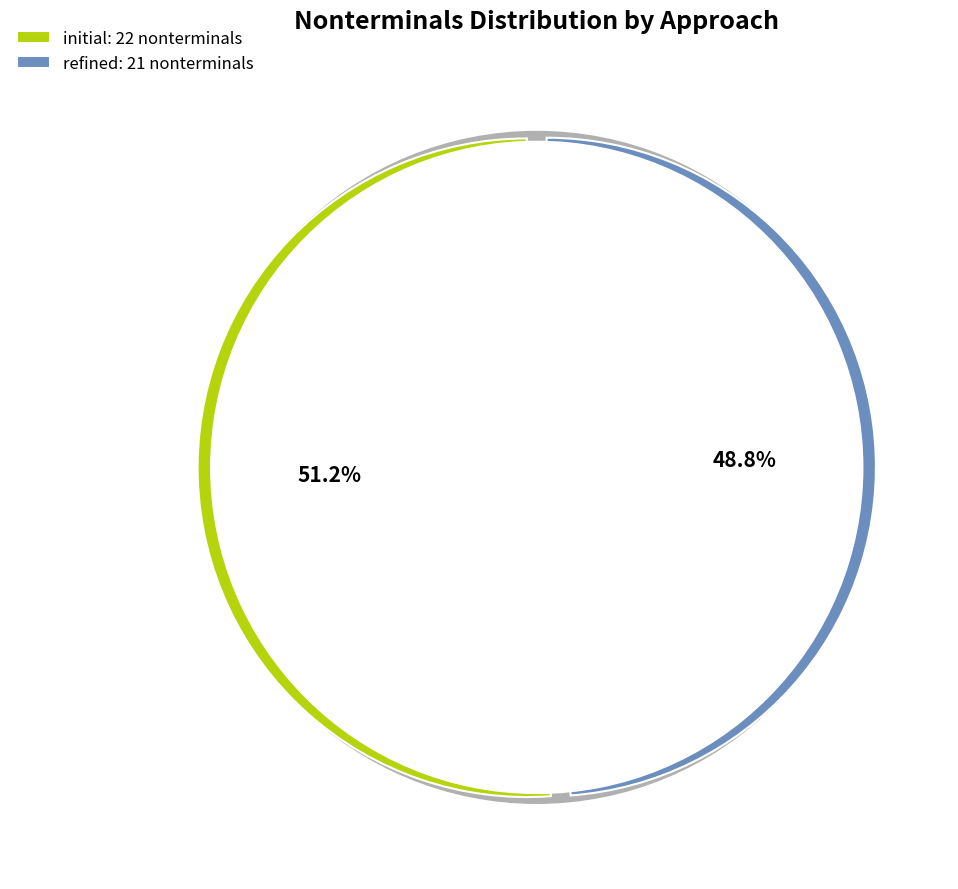

What percentage is NOT represented by initial?

48.8%